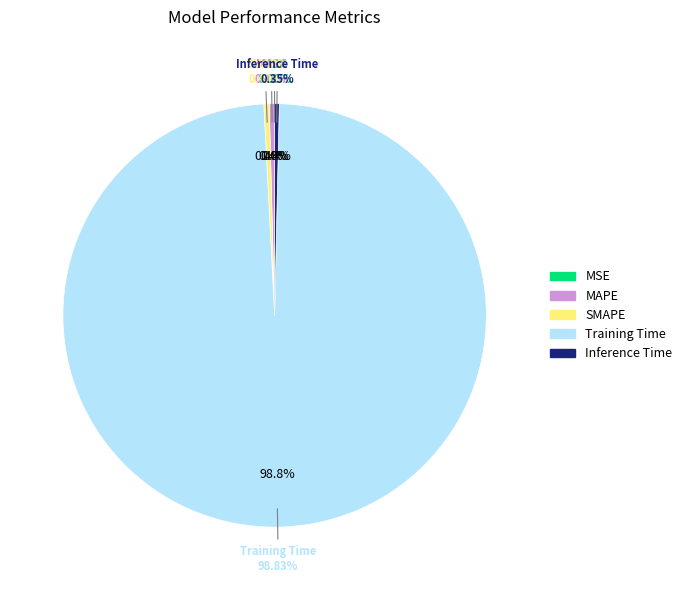

Is it true that SMAPE is 0% of the pie?

True